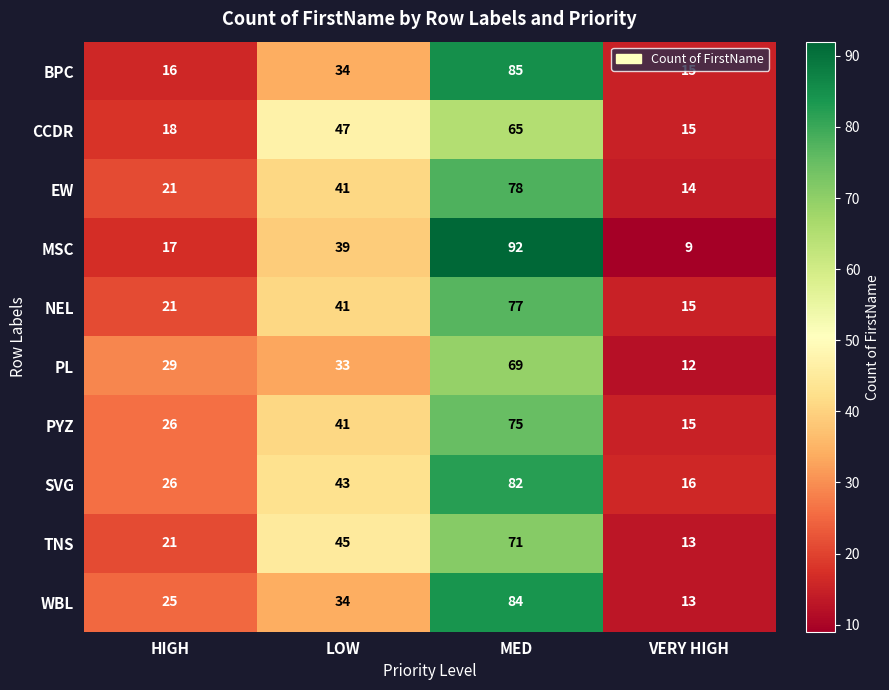

How many values in the PL series are below 33?

2